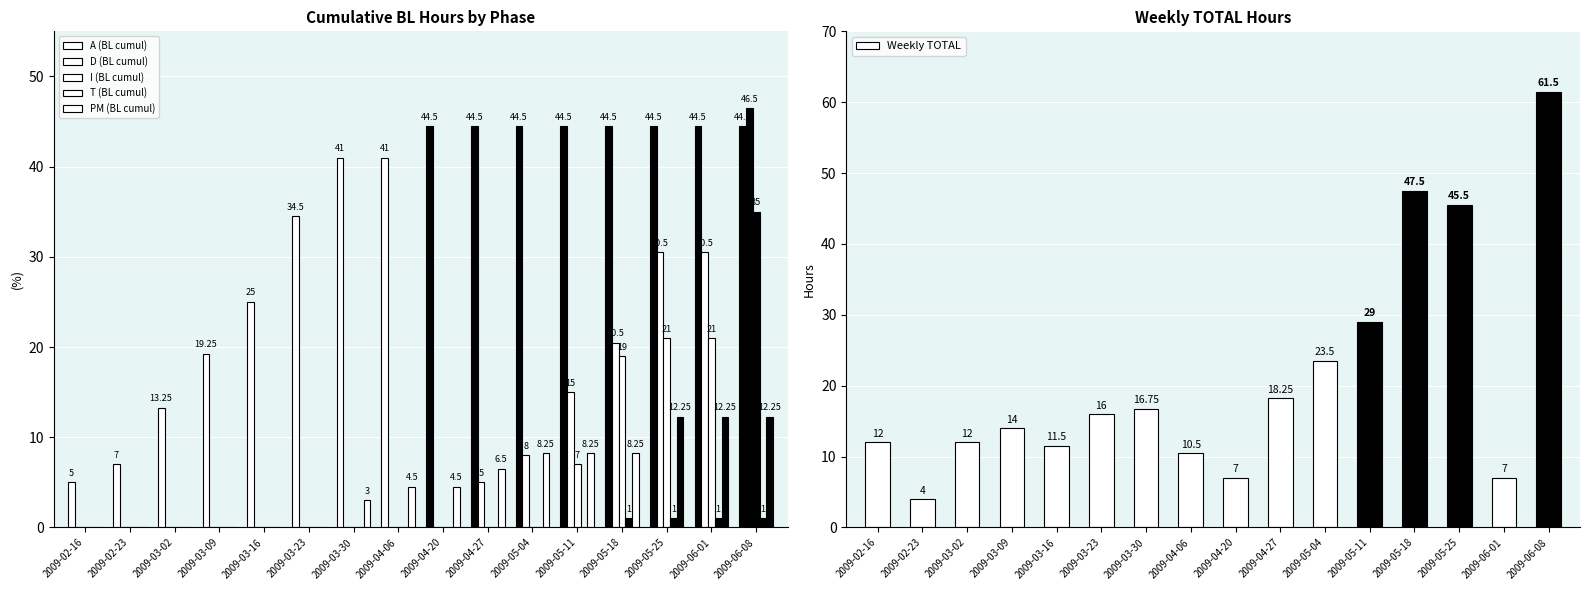

What is the spread (max minus min) of values at 2009-05-11?

44.5